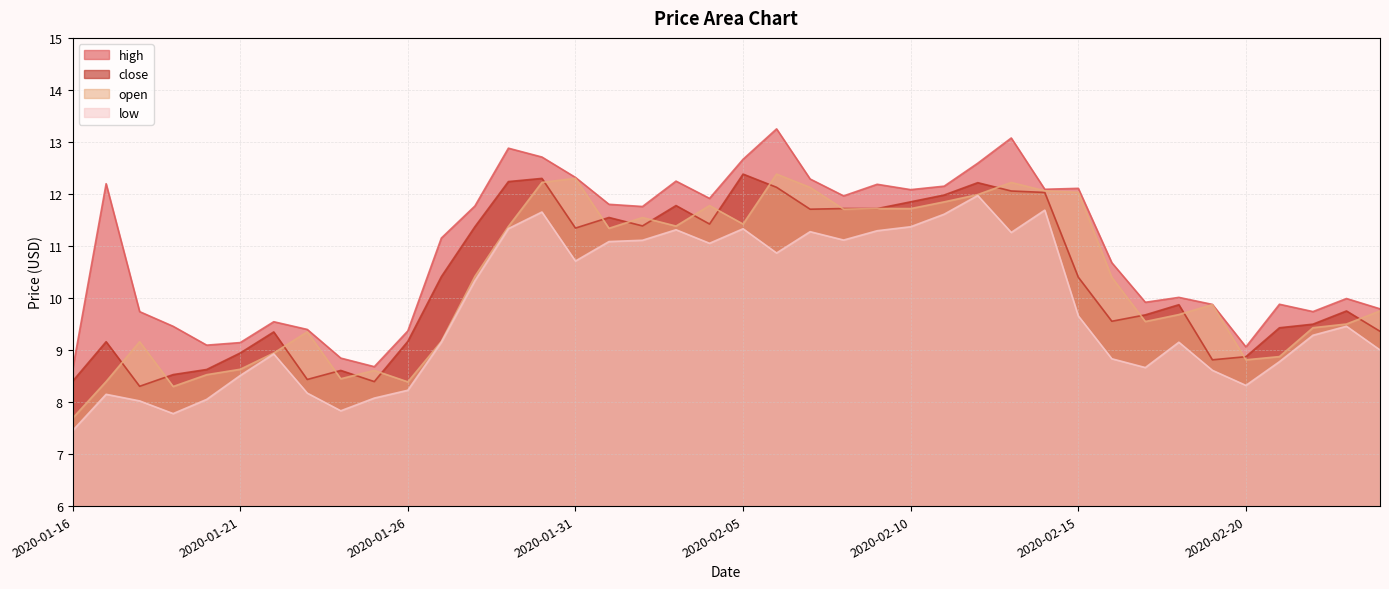

Which has a higher value, 2020-01-23 or 2020-01-31?

2020-01-31